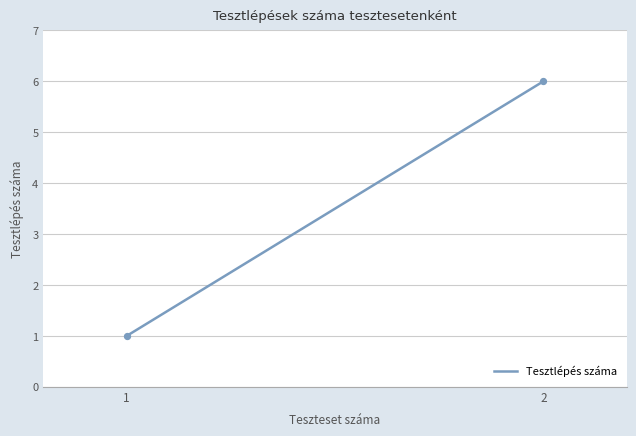

What is the difference between the maximum and minimum values?

5.0